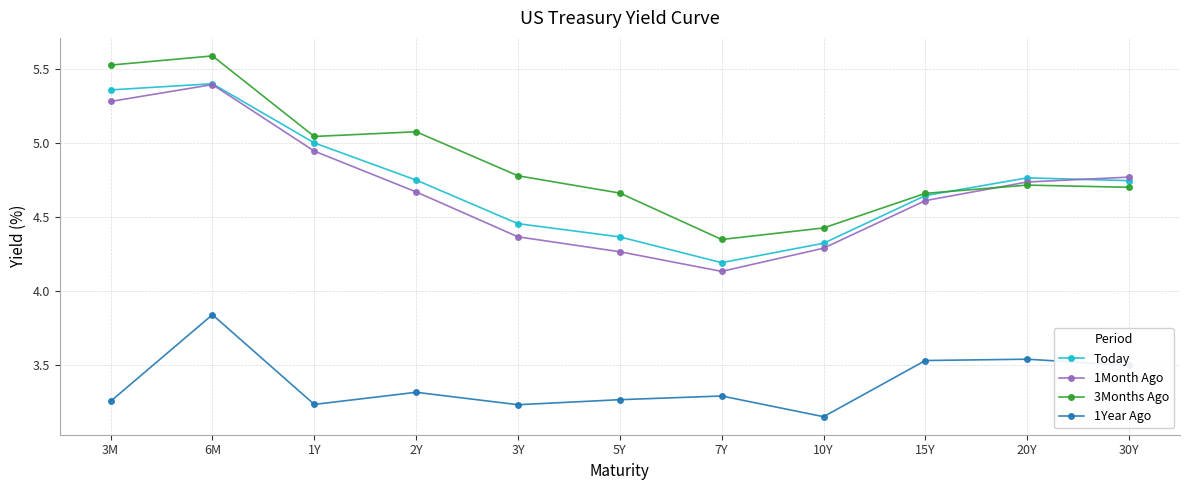

At which label is 1Month Ago closest to 4?

7Y